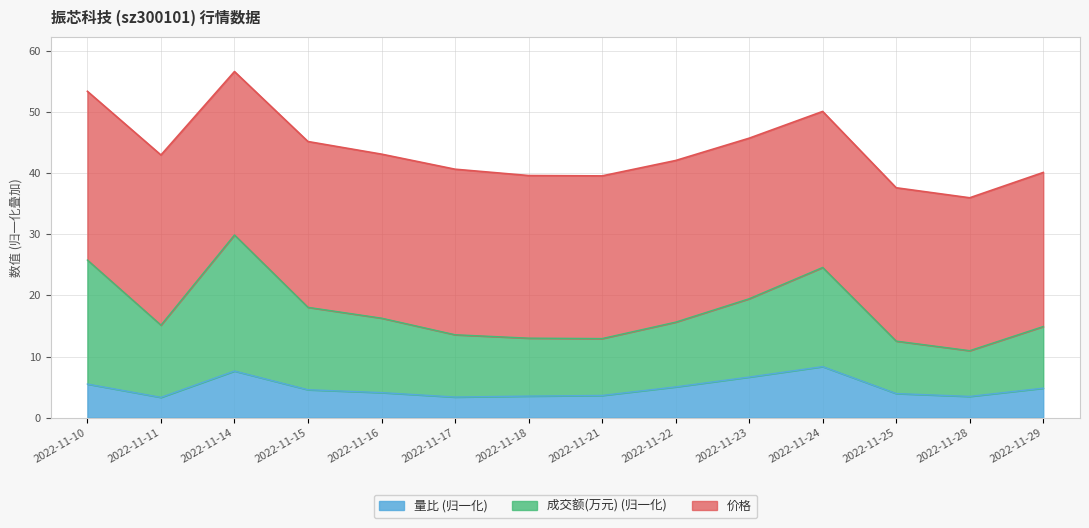

What are all the series names shown in the legend?

量比 (归一化), 成交额(万元) (归一化), 价格